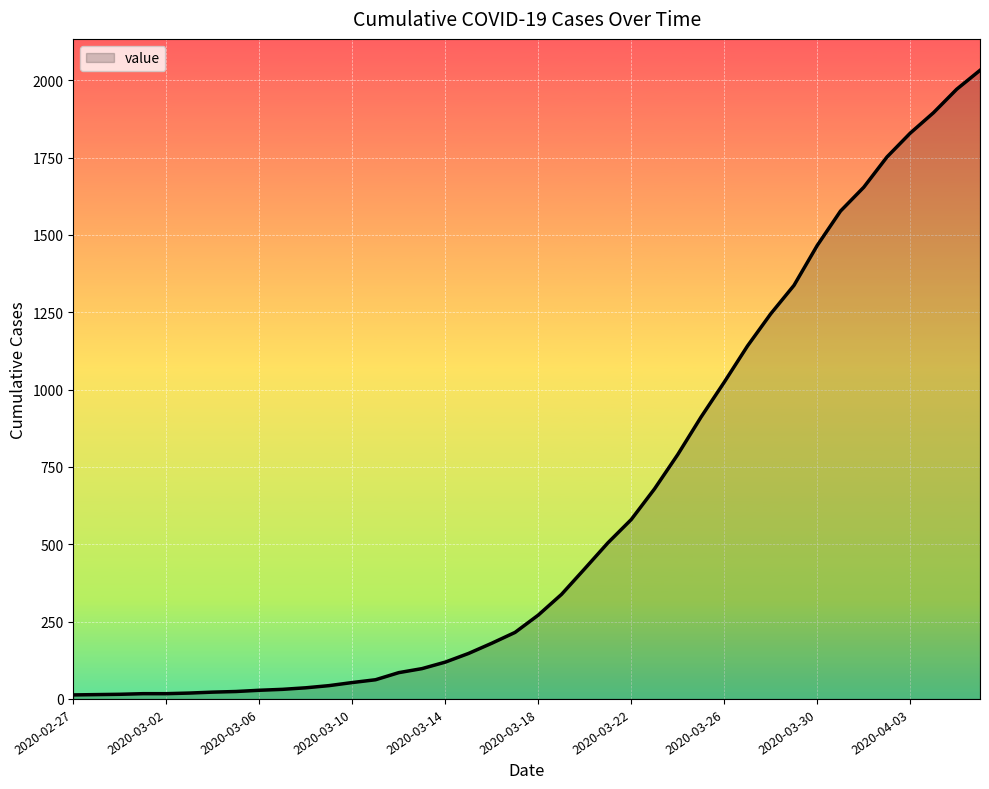

What is the difference between the maximum and minimum values?

2019